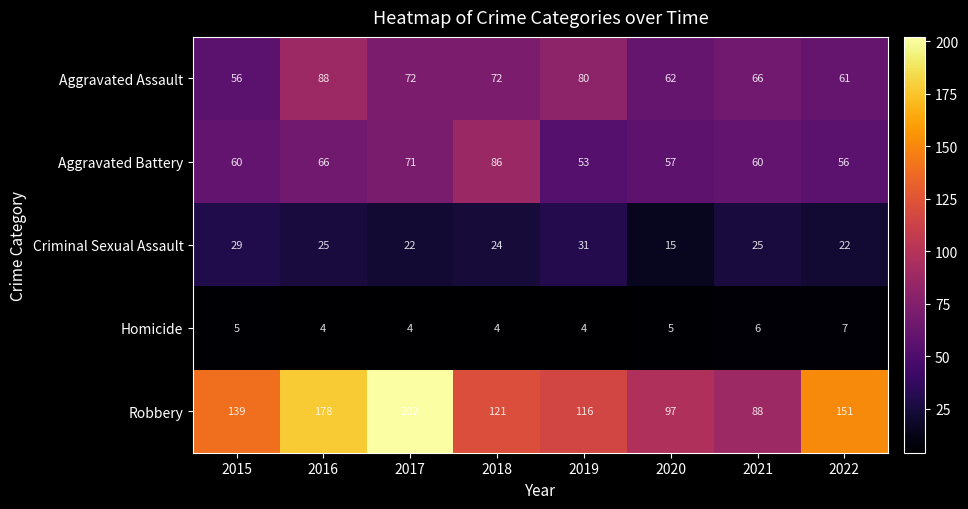

What is the minimum value shown in the chart?

4